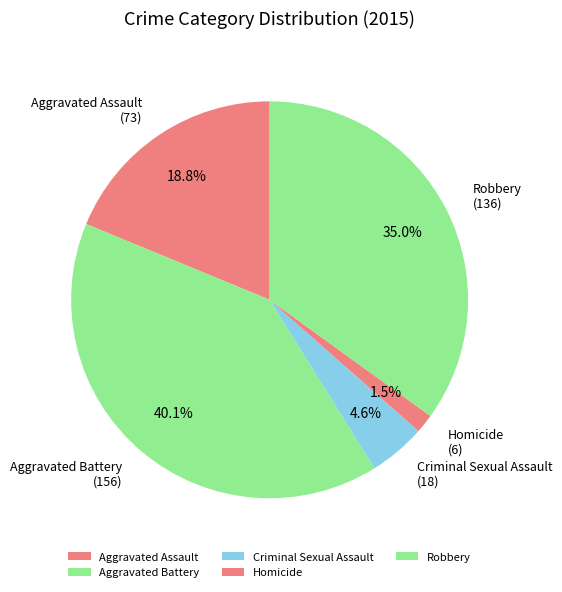

Which category has the biggest portion of the pie?

Aggravated Battery